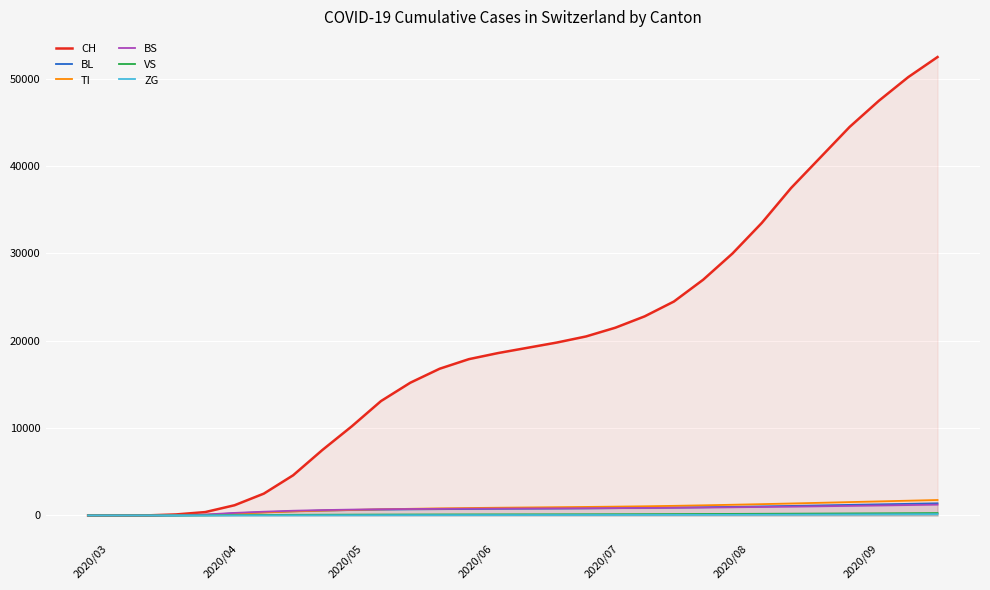

What is the highest value of the BS series?

1238